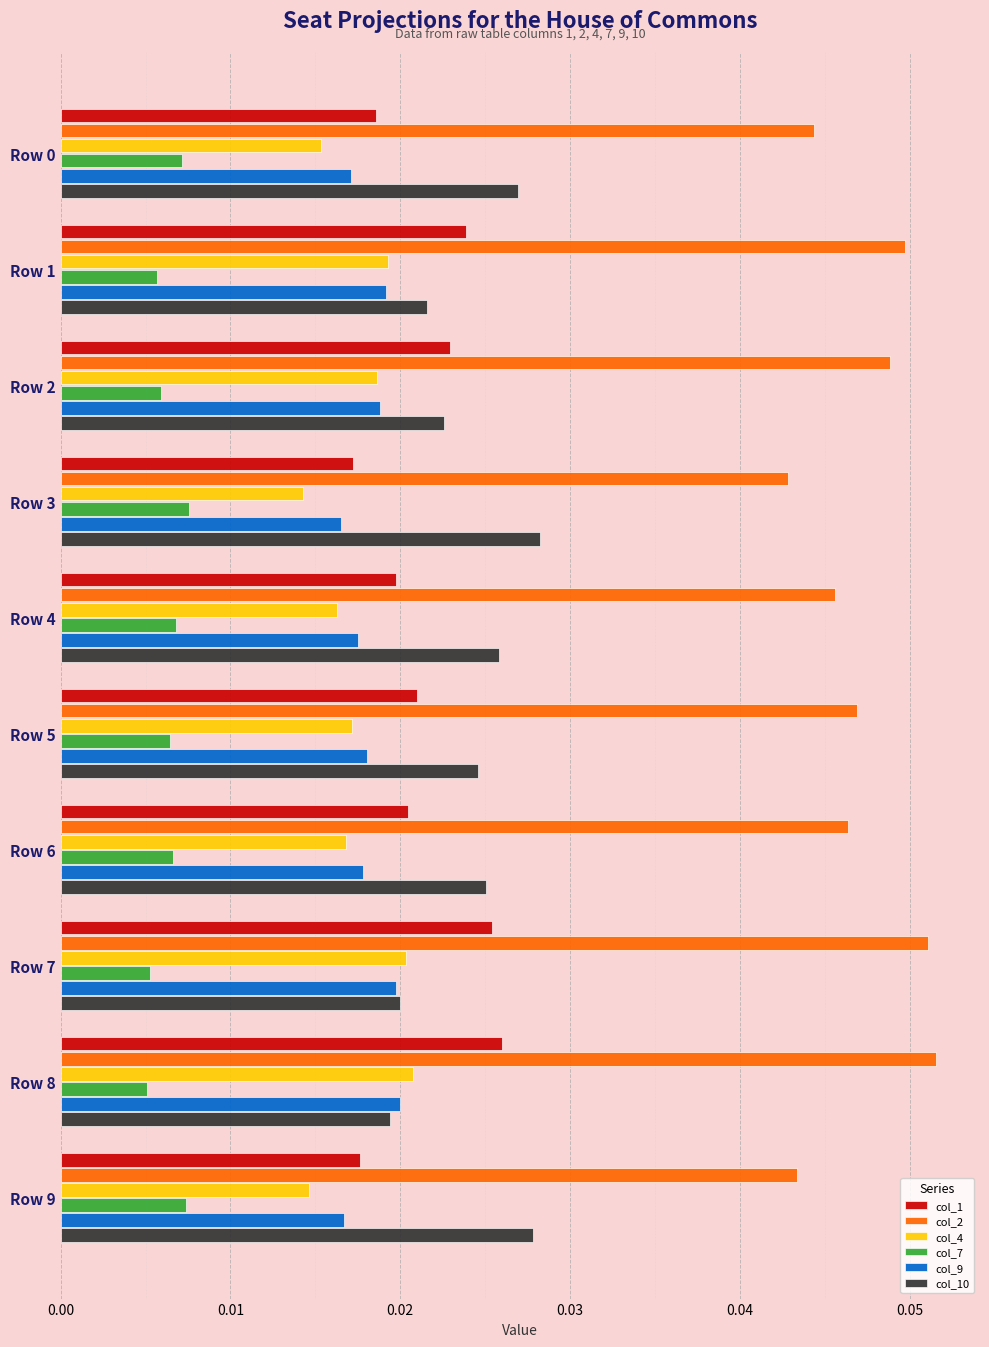

At which label does col_2 reach its peak?

Row 8